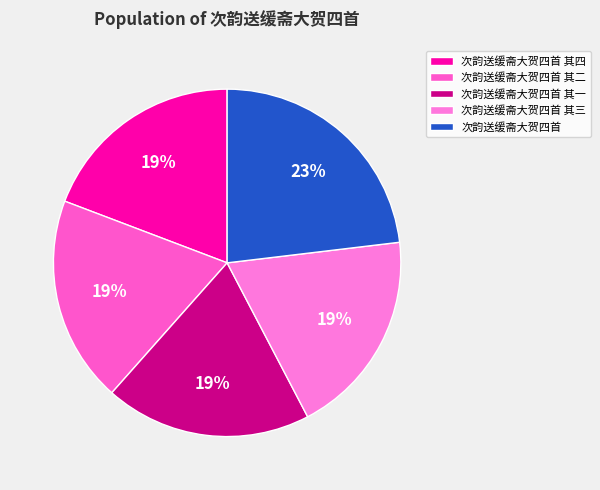

To the nearest percent, what portion does 次韵送缓斋大贺四首 represent?

23%